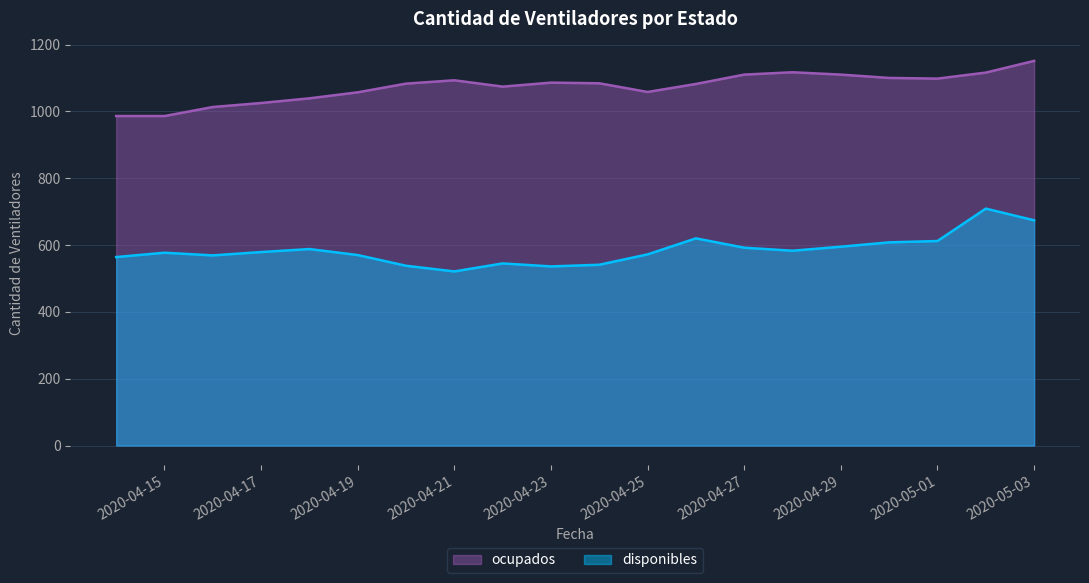

True or false: disponibles and ocupados cross at least once.

False